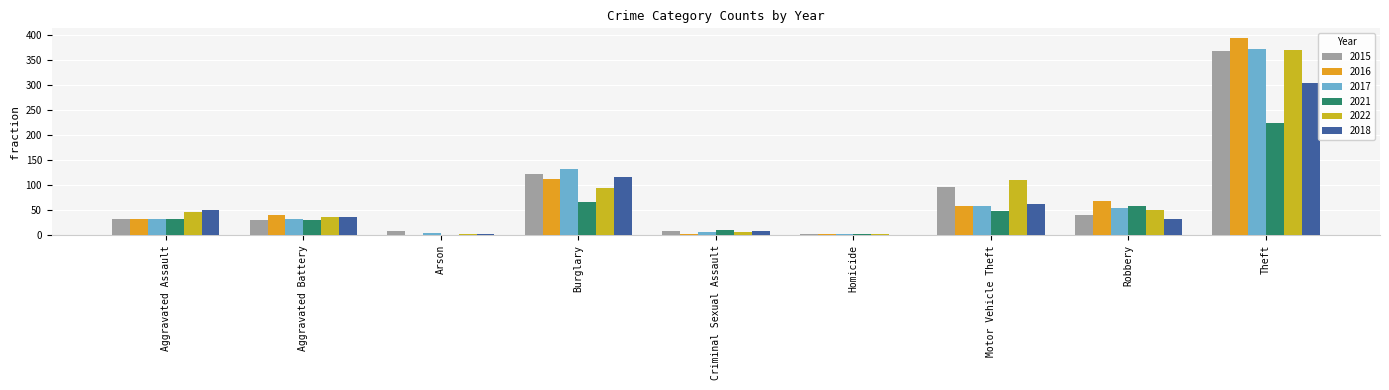

Rank the series by their maximum value, from lowest to highest.

2021, 2018, 2015, 2022, 2017, 2016